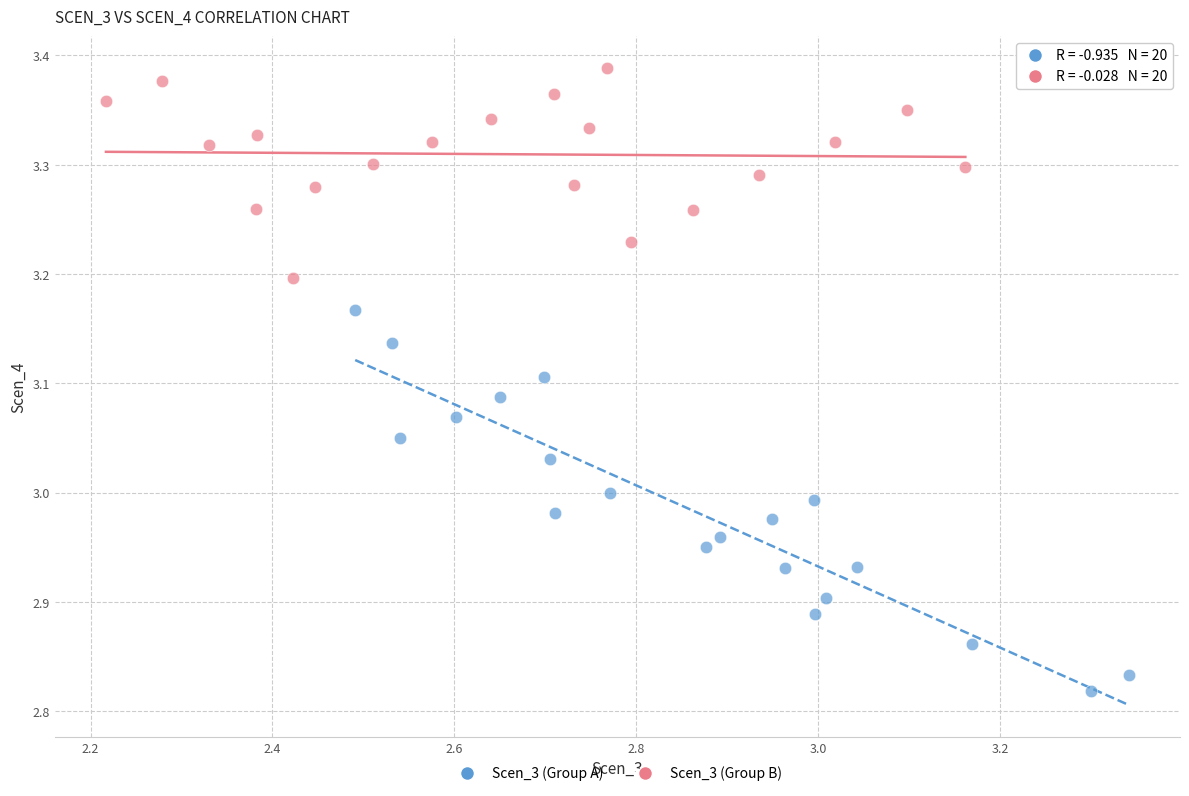

Which series reaches the minimum Y coordinate?

Scen_3 (Group A)